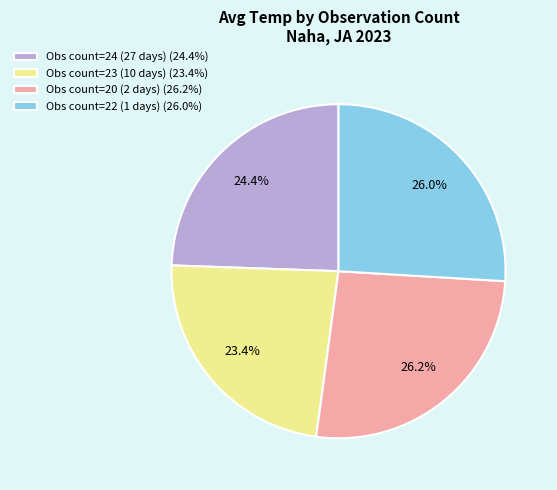

Is Obs count=22 (1 days) (26.0%) the majority of the pie?

No